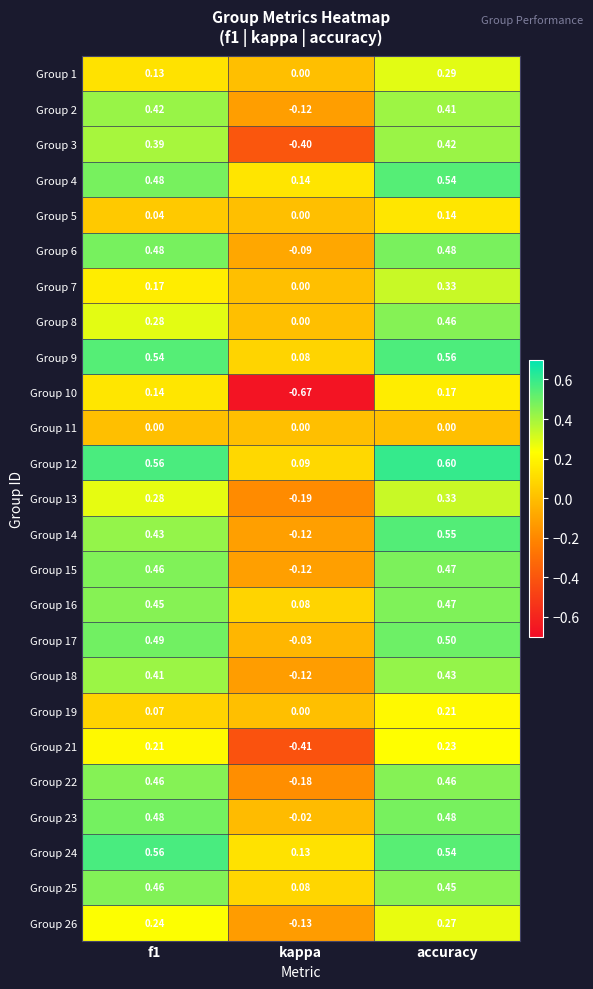

Which series has the largest total across all categories?

Group 12